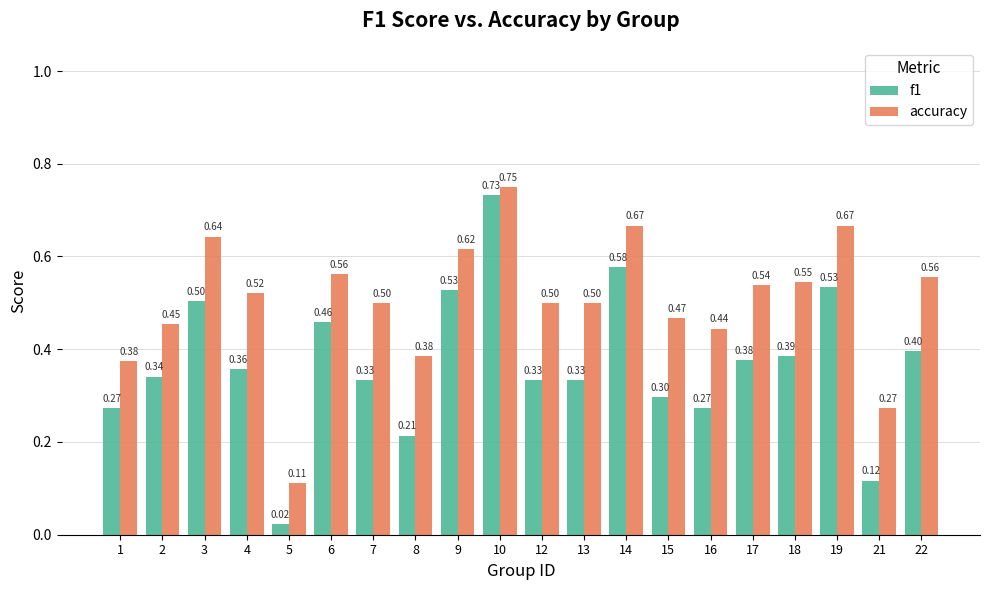

What is the average value of the f1 series?

0.4